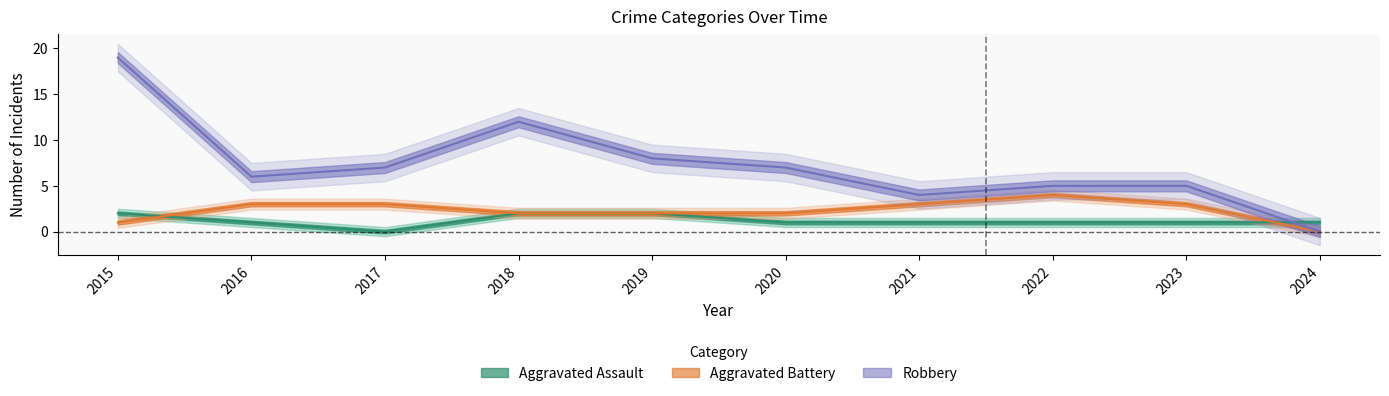

Reading left to right, list all the values displayed in this chart.

Aggravated Assault: 2015=2	2016=1	2017=0	2018=2	2019=2	2020=1	2021=1	2022=1	2023=1	2024=1
Aggravated Battery: 2015=1	2016=3	2017=3	2018=2	2019=2	2020=2	2021=3	2022=4	2023=3	2024=0
Robbery: 2015=19	2016=6	2017=7	2018=12	2019=8	2020=7	2021=4	2022=5	2023=5	2024=0